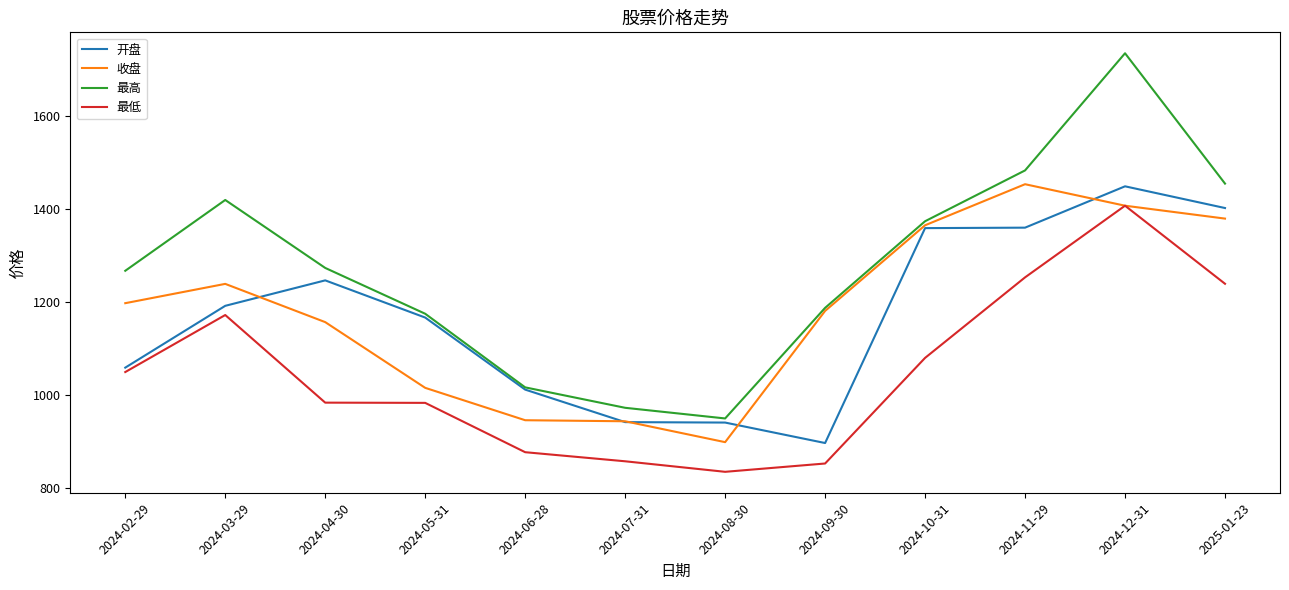

How many values in the 最低 series exceed 1049?

6